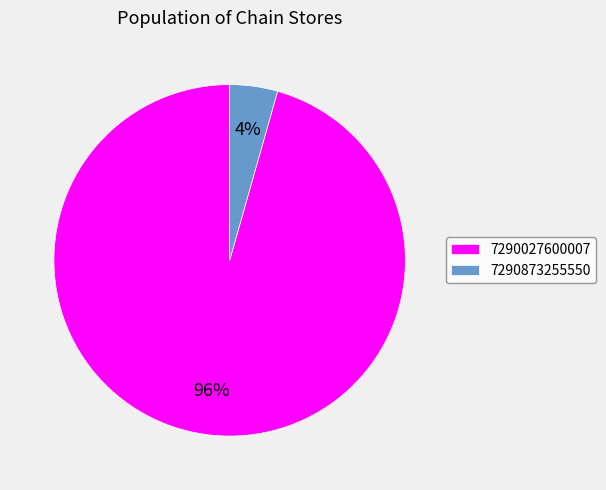

To the nearest percent, what percentage of the pie is 7290873255550?

4%